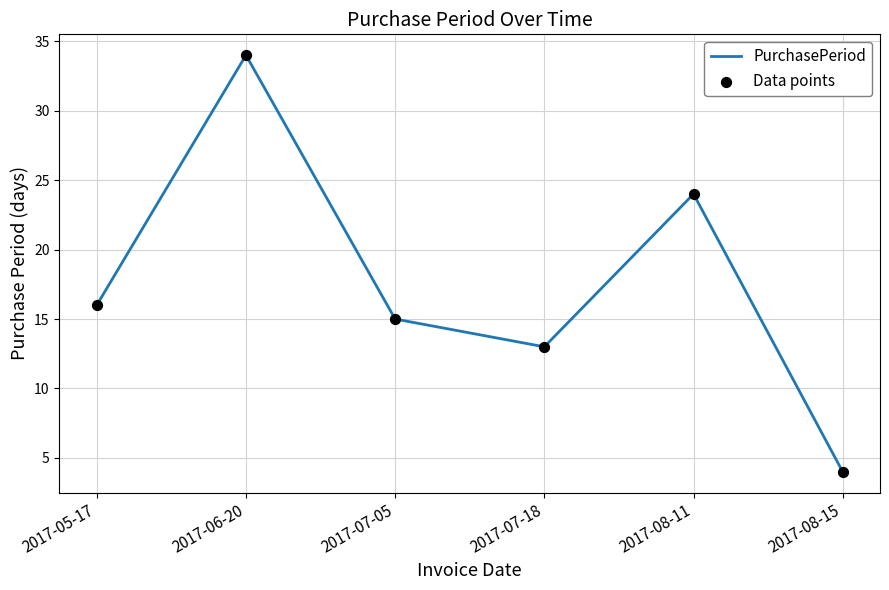

What is the minimum value shown in the chart?

4